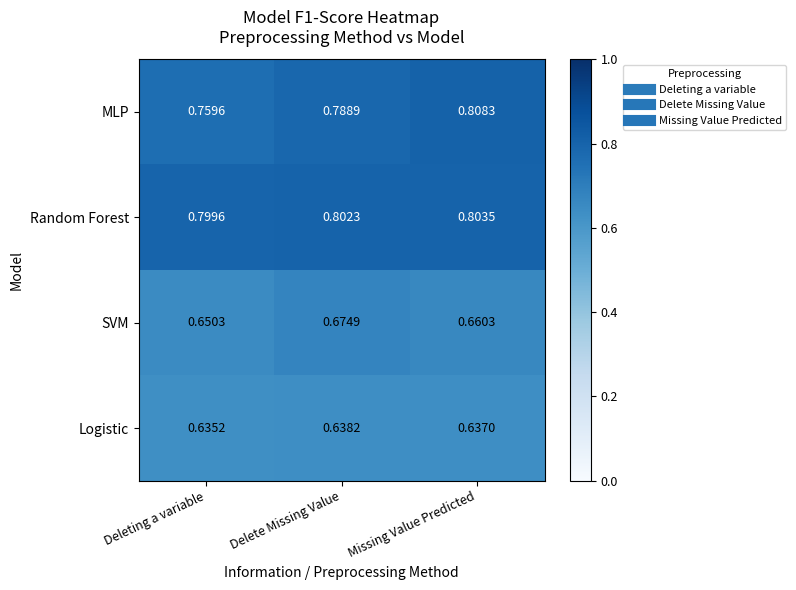

What is the difference between the highest and lowest values at Missing Value Predicted?

0.2